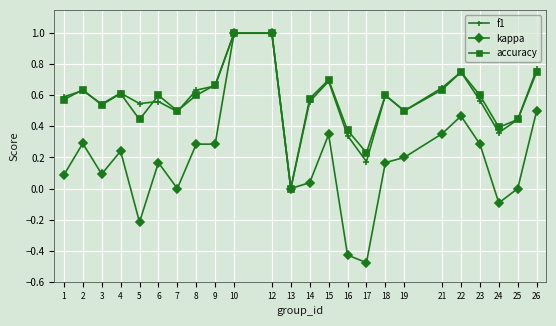

The accuracy series shows 0.2 at 4. True or false?

False